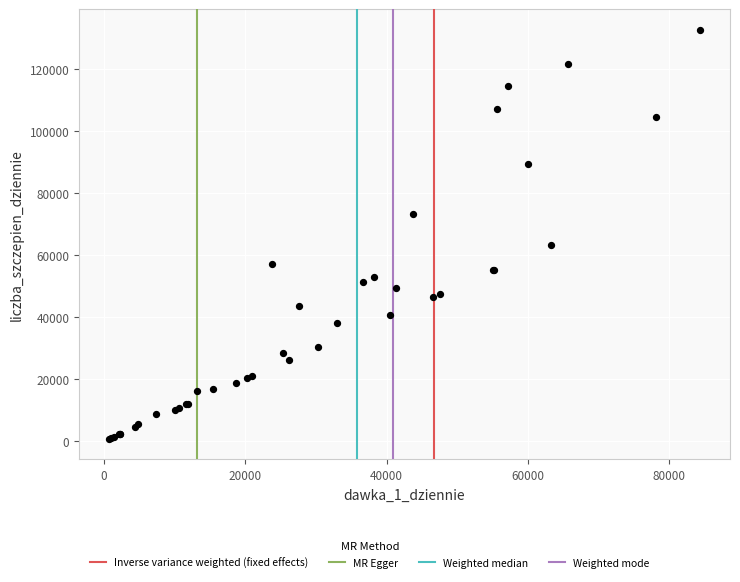

What Y value in the scatter plot is closest to 66725?

63290